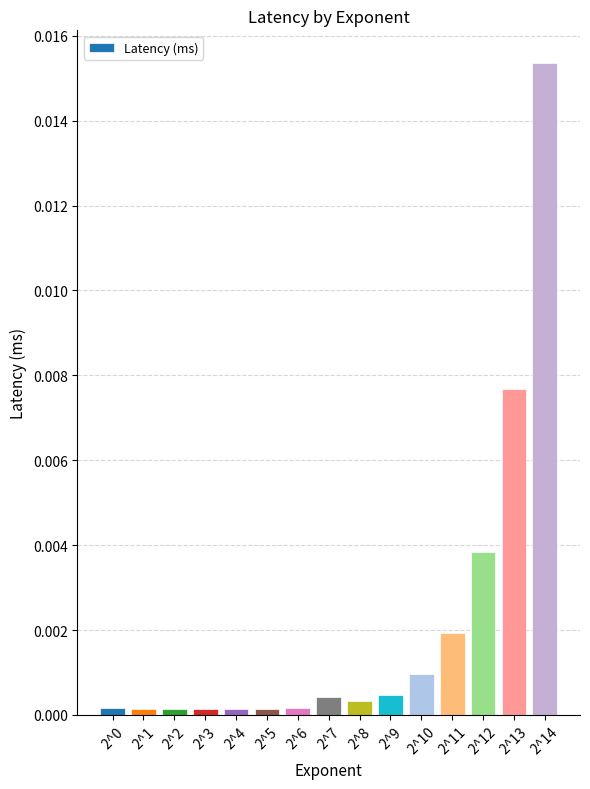

The chart shows a value of 0.0 at 2^0. True or false?

True